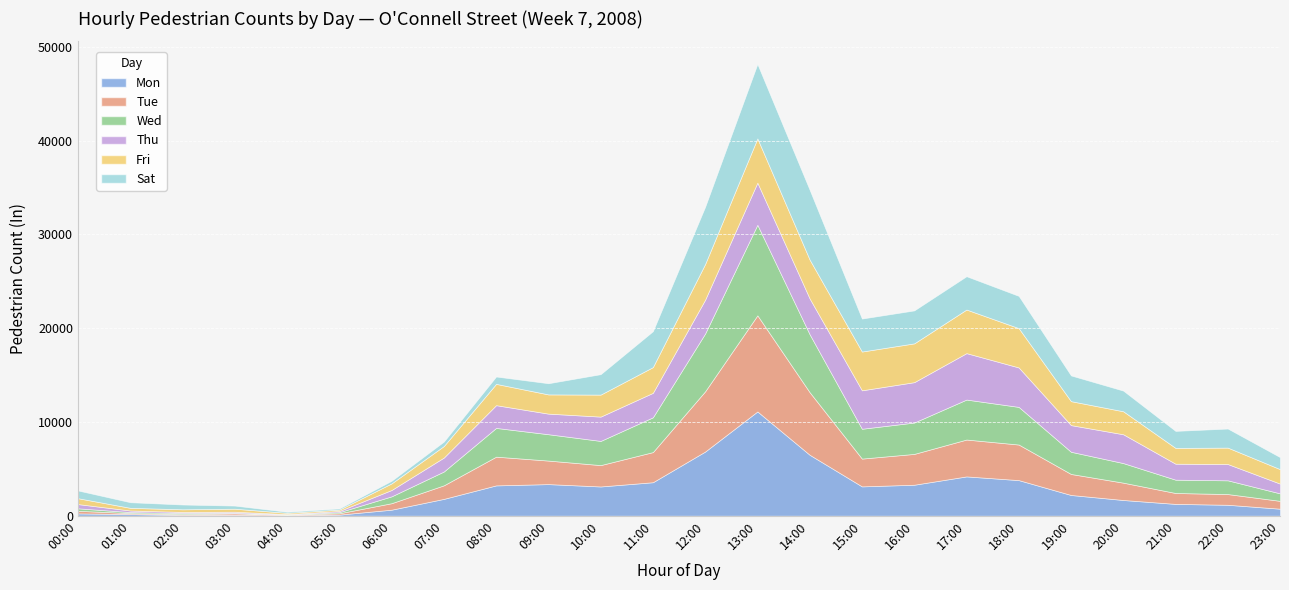

Reading left to right, list all the values displayed in this chart.

Mon: 240	169	72	83	29	110	637	1788	3227	3364	3112	3564	6836	11111	6491	3121	3297	4184	3789	2204	1669	1253	1159	741
Tue: 276	103	86	153	60	144	691	1447	3063	2509	2278	3214	6426	10251	6674	2963	3287	3932	3794	2241	1849	1164	1143	837
Wed: 265	109	122	60	36	118	731	1472	3065	2810	2578	3709	6163	9656	6176	3181	3345	4263	4013	2367	2088	1418	1465	797
Thu: 451	167	113	121	41	126	678	1488	2426	2196	2593	2608	3605	4492	3818	4099	4305	4951	4208	2842	3073	1704	1736	1041
Fri: 626	286	284	324	130	146	705	1229	2271	2049	2346	2744	3807	4719	4144	4136	4137	4648	4191	2555	2451	1685	1752	1543
Sat: 829	599	512	333	122	127	279	477	786	1191	2180	3830	6104	7938	7444	3517	3515	3554	3441	2744	2205	1814	2033	1282